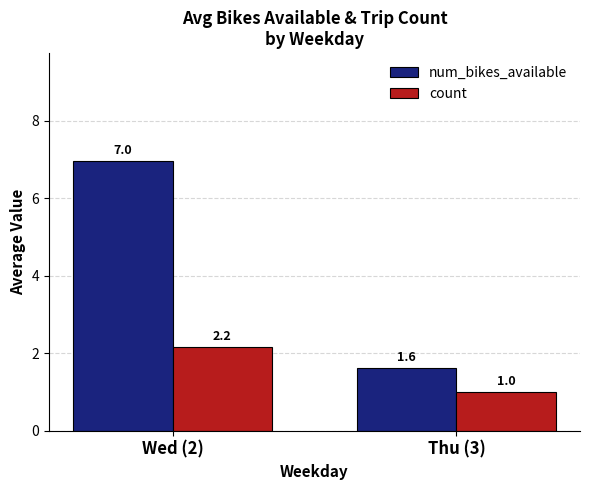

Rank the categories by count value from highest to lowest.

Wed (2), Thu (3)